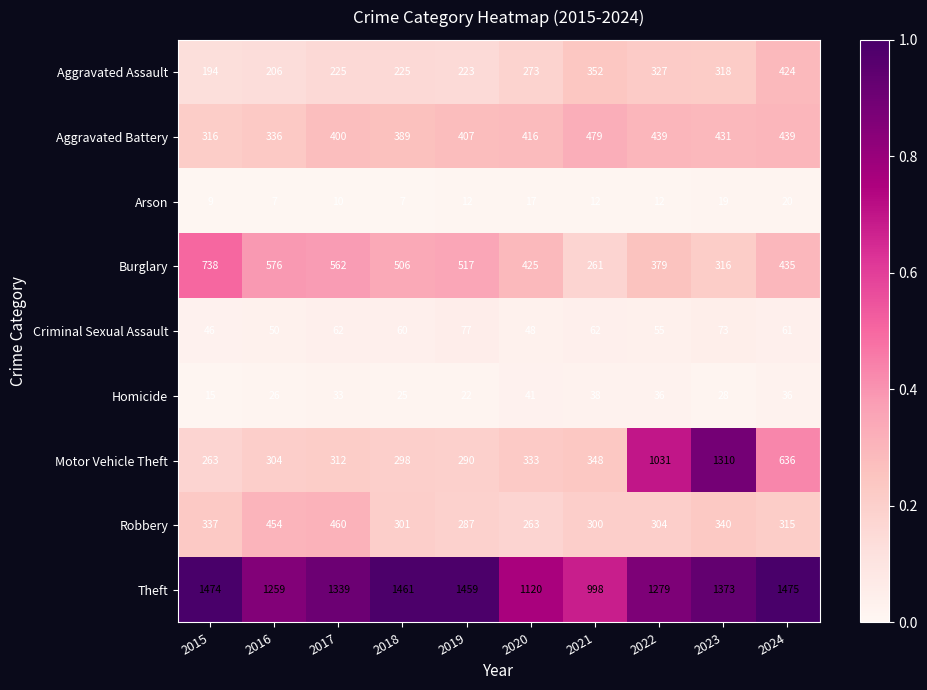

At 2018, list the series in order from largest to smallest.

Theft, Burglary, Aggravated Battery, Robbery, Motor Vehicle Theft, Aggravated Assault, Criminal Sexual Assault, Homicide, Arson